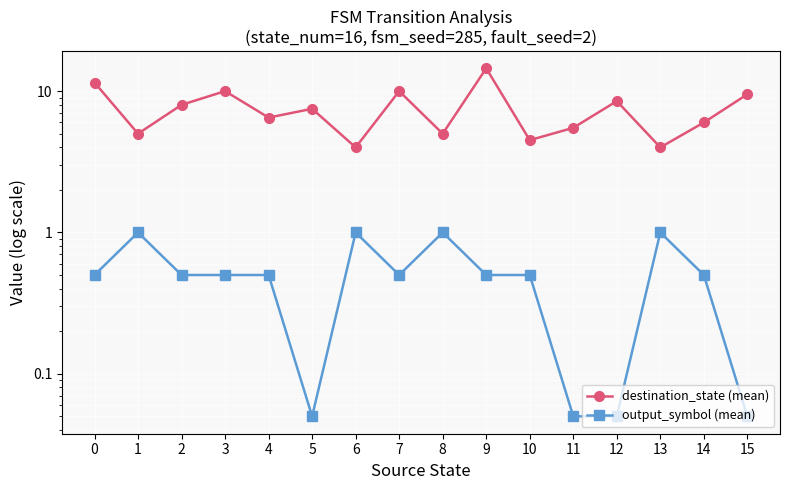

In output_symbol (mean), how many points are higher than both neighbors (excluding endpoints)?

4